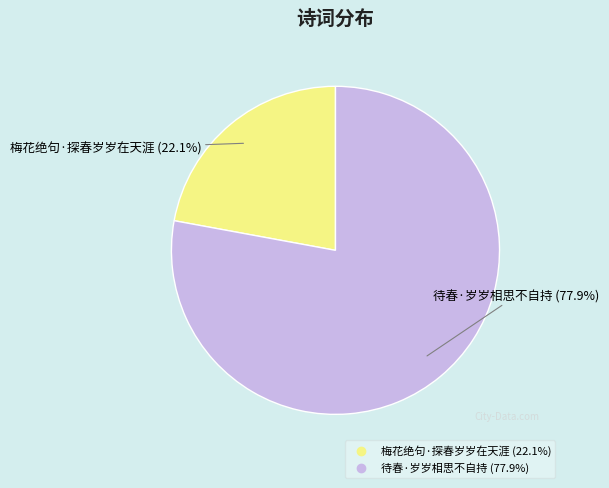

How much of the chart is everything except 梅花绝句·探春岁岁在天涯?

77.9%